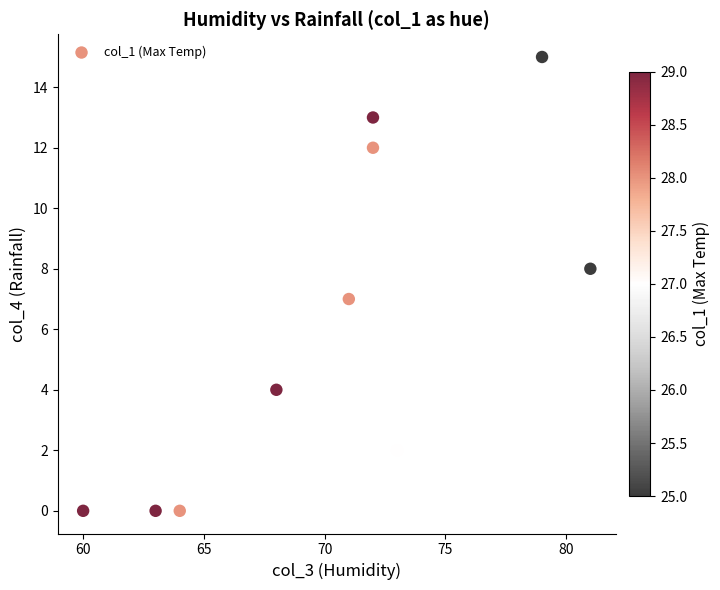

What is the range of X values (max minus min)?

21